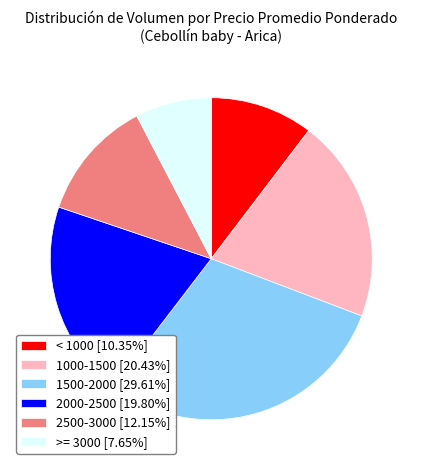

What is the ratio of the value at 1000-1500 [20.43%] to the value at >= 3000 [7.65%]?

2.7